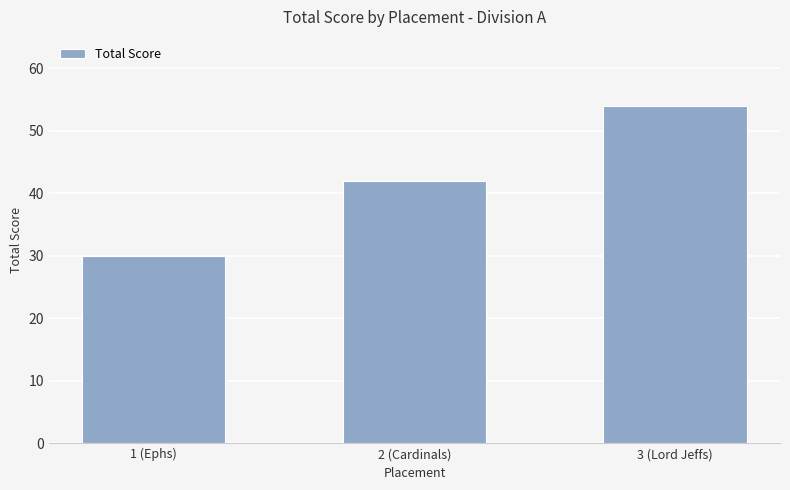

Is it true that the value at 1 (Ephs) is 11?

False